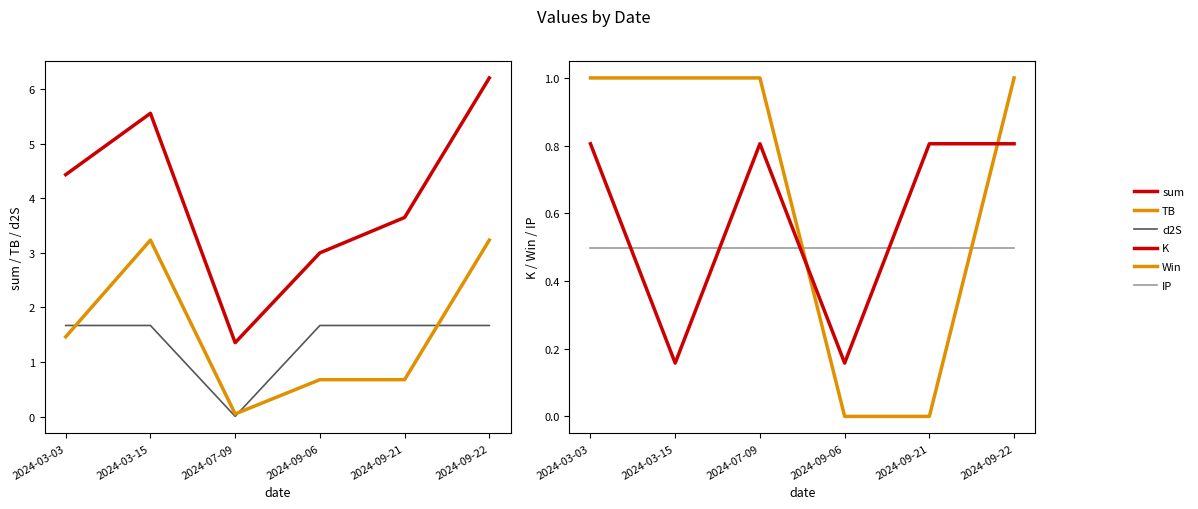

The Win series shows 0.0 at 2024-09-06. True or false?

True